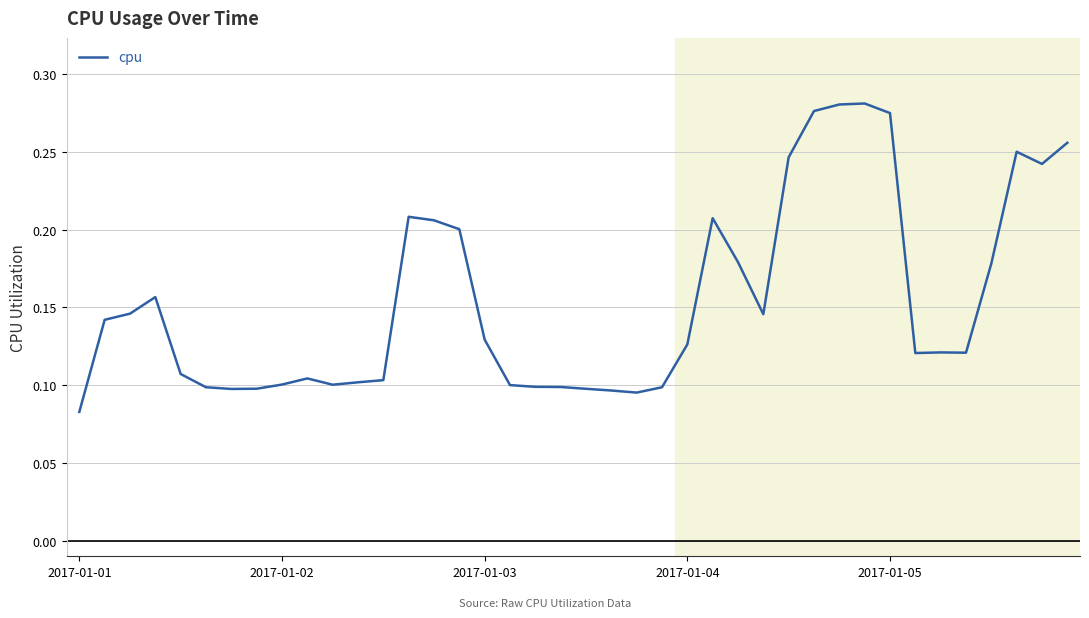

Reading left to right, transcribe all the data shown in this chart.

0.1	0.1	0.1	0.2	0.1	0.1	0.1	0.1	0.1	0.1	0.1	0.1	0.1	0.2	0.2	0.2	0.1	0.1	0.1	0.1	0.1	0.1	0.1	0.1	0.1	0.2	0.2	0.1	0.2	0.3	0.3	0.3	0.3	0.1	0.1	0.1	0.2	0.3	0.2	0.3